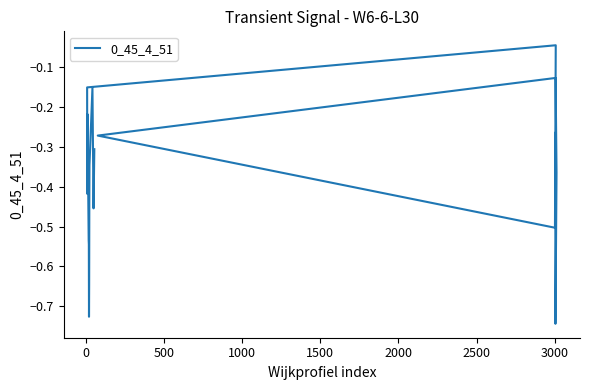

What is the average value?

-0.4